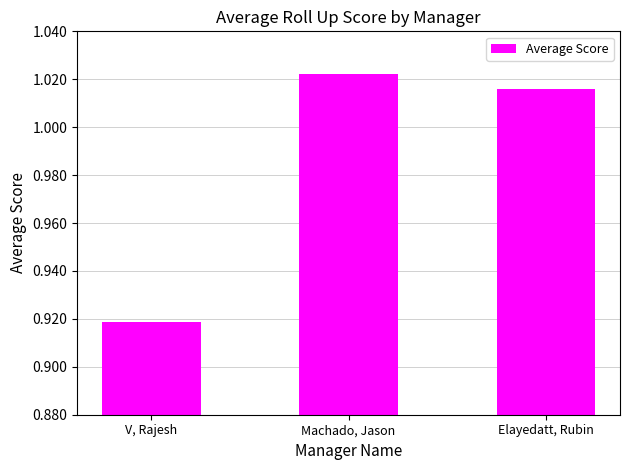

What is the sum of all values?

3.0